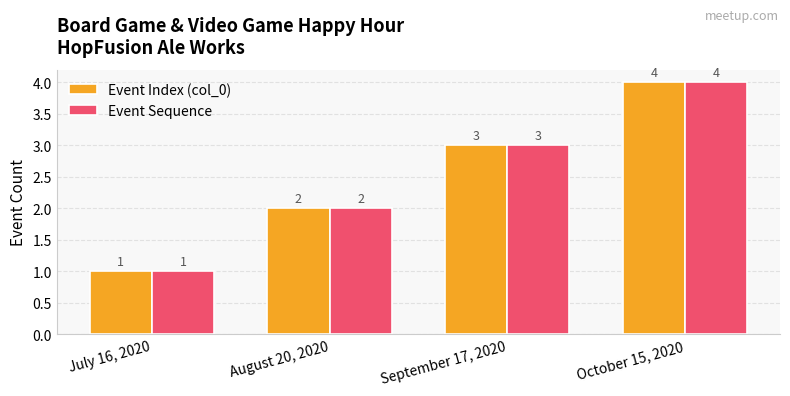

Reading left to right, transcribe all the data shown in this chart.

Event Index (col_0): 1	2	3	4
Event Sequence: 1	2	3	4